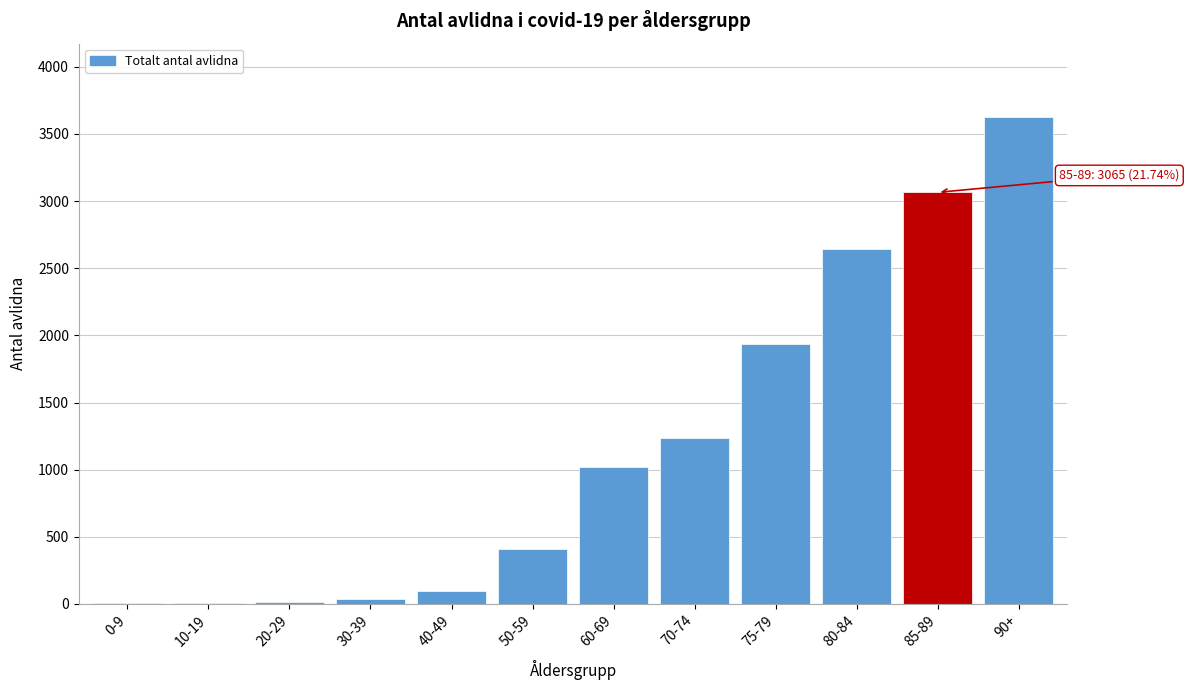

Is it true that the value at 85-89 is 3065?

True